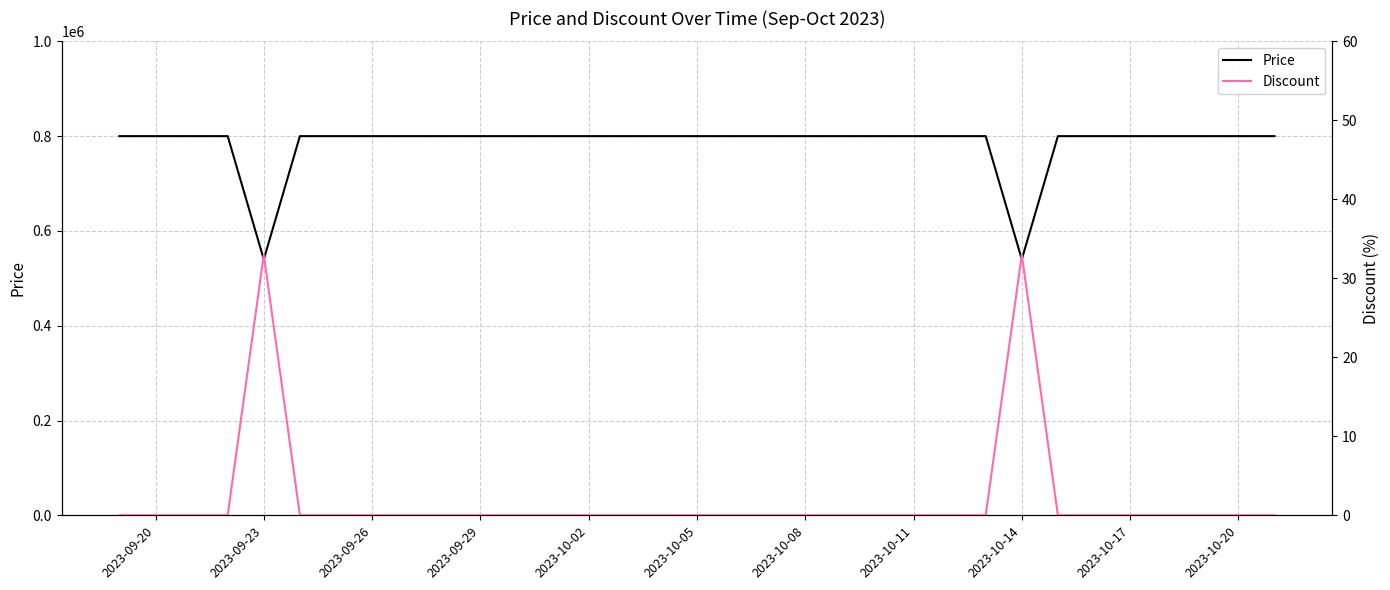

What is the lowest value of the Price series?

540000